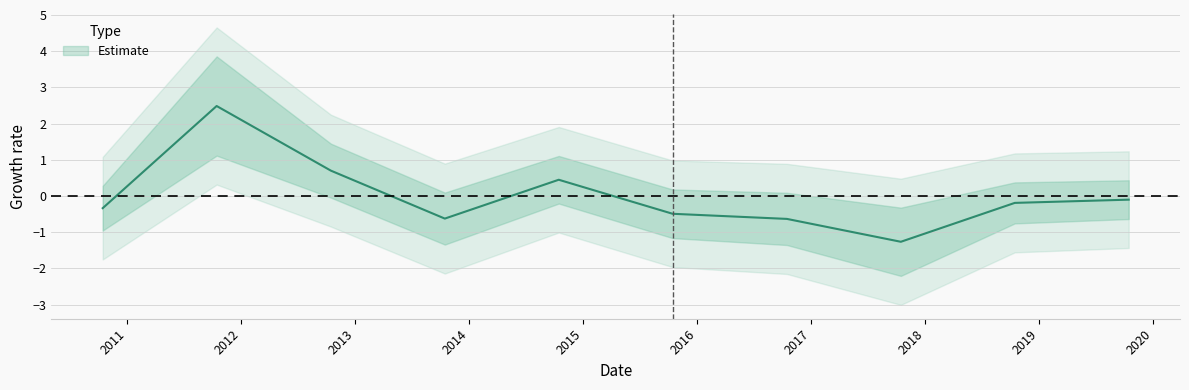

What is the difference between the maximum and minimum values?

3.7